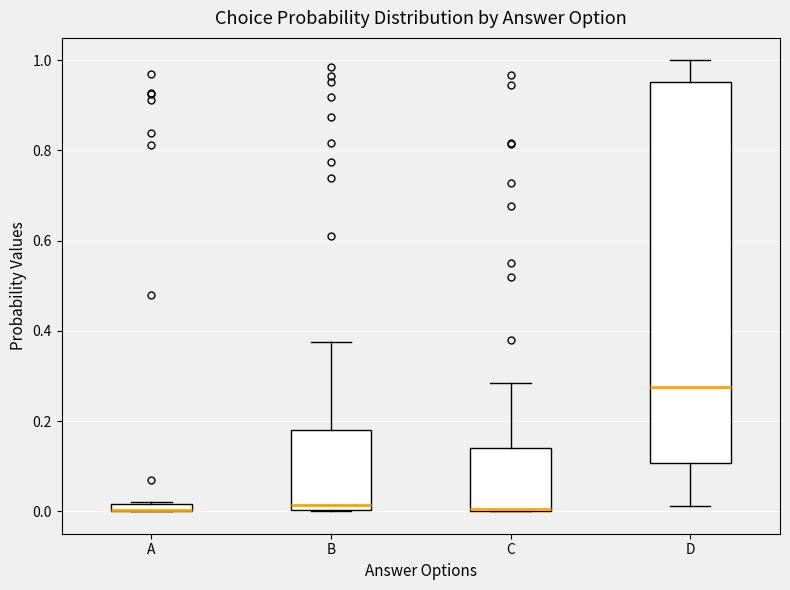

Where does the median line of the box for D sit on the y-axis? The values are not printed on the chart, so give them approximately, as read against the axis.

0.28